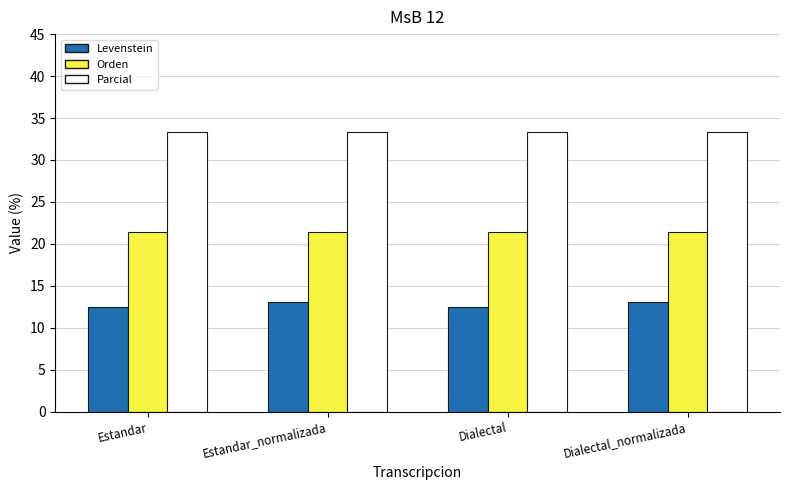

What is the average value of the Levenstein series?

12.8